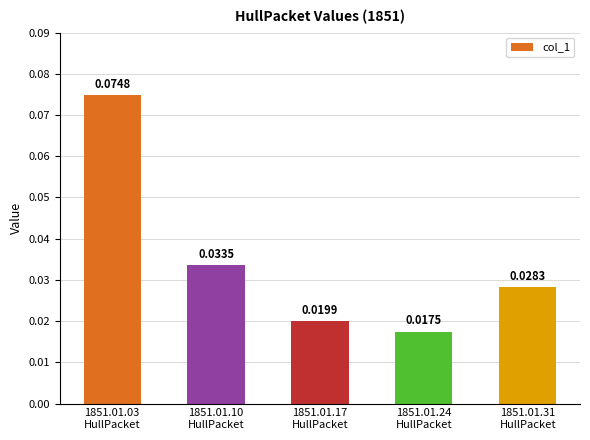

Rank the categories by value from highest to lowest.

1851.01.03
HullPacket, 1851.01.10
HullPacket, 1851.01.31
HullPacket, 1851.01.17
HullPacket, 1851.01.24
HullPacket